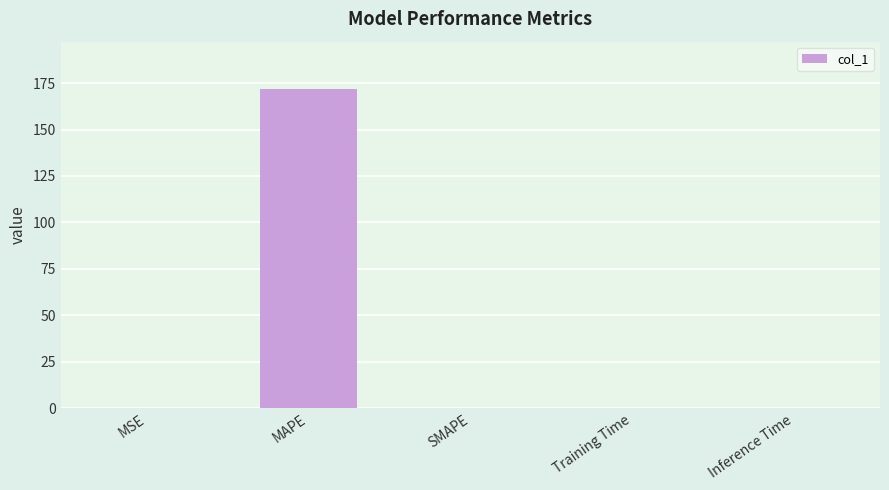

Between MSE and MAPE, which is larger?

MAPE